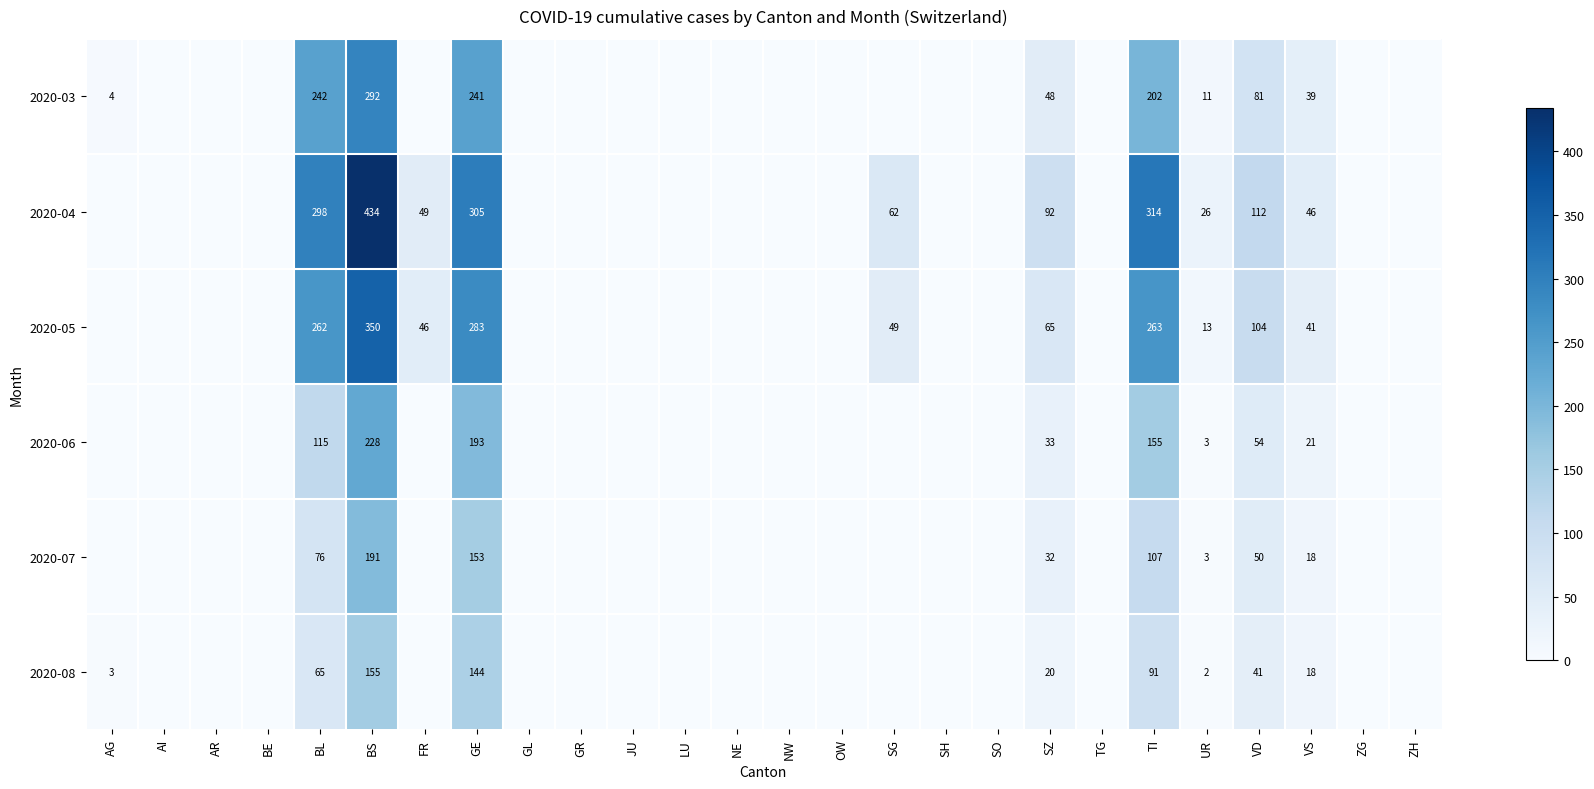

At SZ, list the series in order from largest to smallest.

2020-04, 2020-05, 2020-03, 2020-06, 2020-07, 2020-08